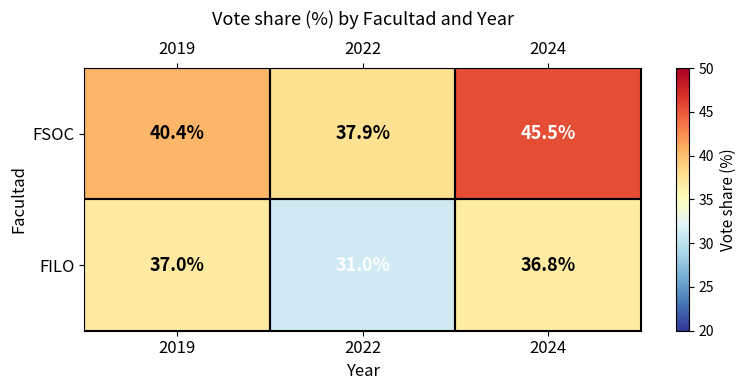

Between 2022 and 2024, which series saw the biggest shift?

FSOC